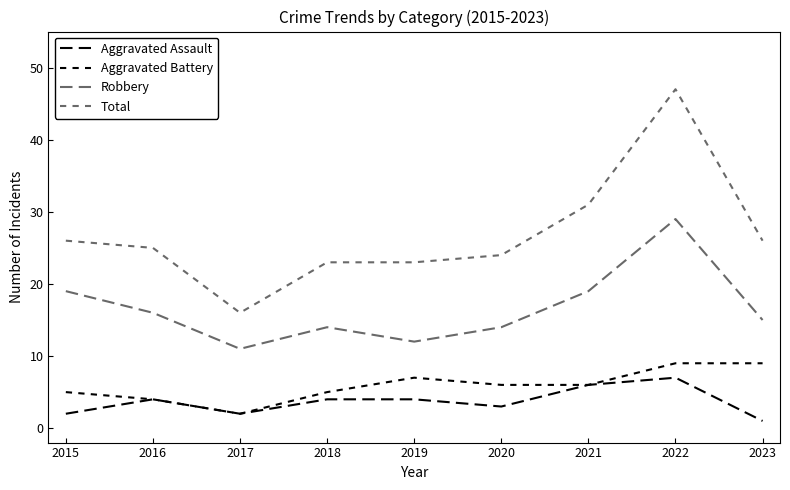

How many interior local valleys does the Robbery series have?

2